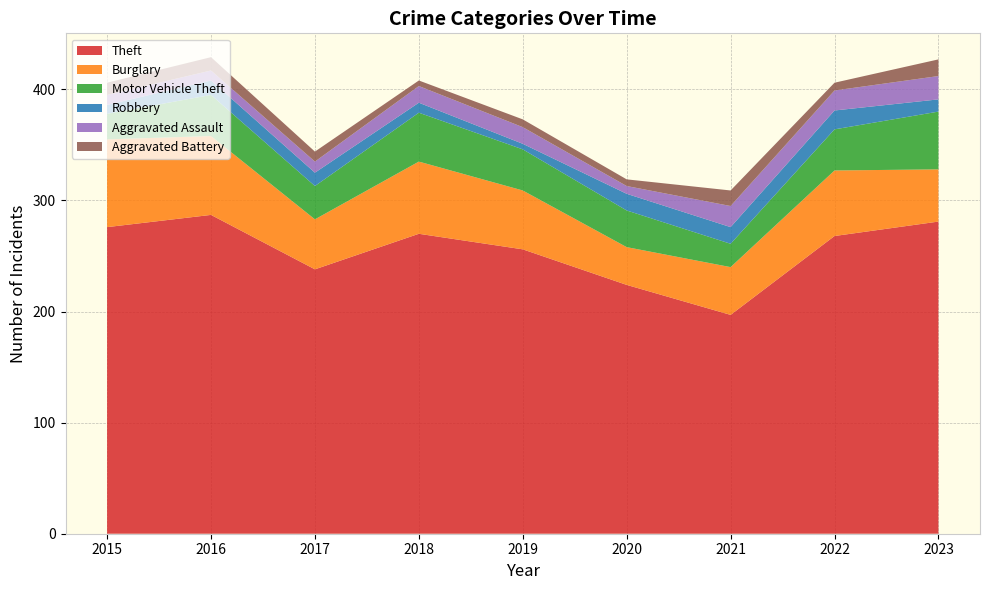

Reading left to right, extract all data points from this chart.

Theft: 276	287	238	270	256	224	197	268	281
Burglary: 79	71	45	65	53	34	43	59	47
Motor Vehicle Theft: 23	37	30	44	37	33	21	37	52
Robbery: 8	13	12	9	5	15	15	17	11
Aggravated Assault: 9	9	10	15	15	7	19	18	21
Aggravated Battery: 11	12	9	5	7	6	14	7	15